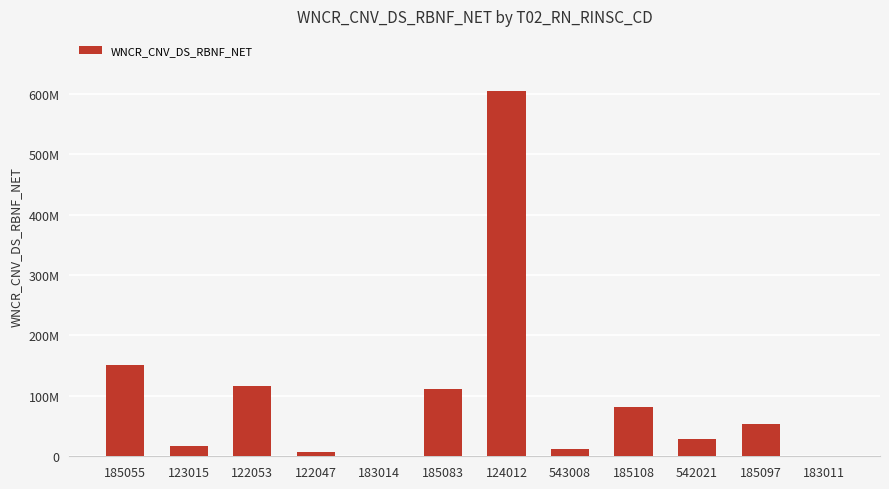

Are the bars horizontal?

No